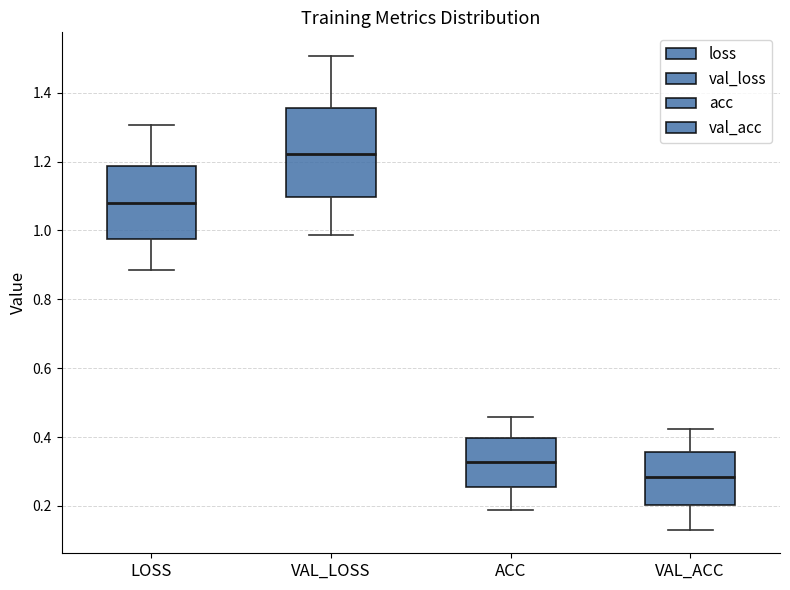

Where does the lower whisker of the box for VAL_LOSS end on the y-axis? The values are not printed on the chart, so give them approximately, as read against the axis.

0.98